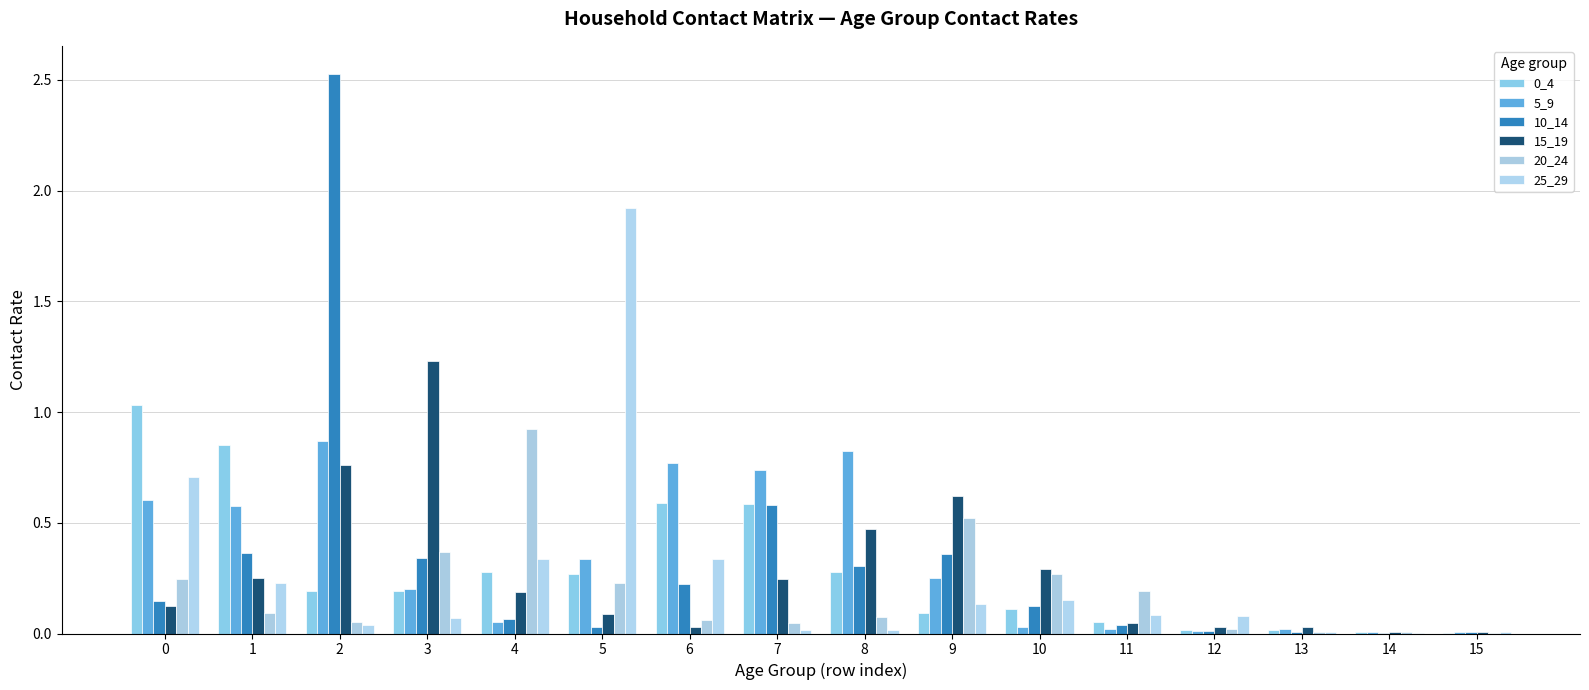

Are the bars horizontal?

No